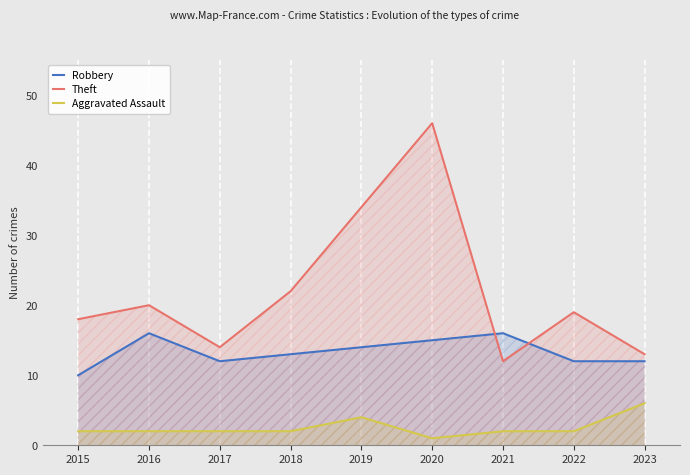

How many interior local valleys does the Robbery series have?

1